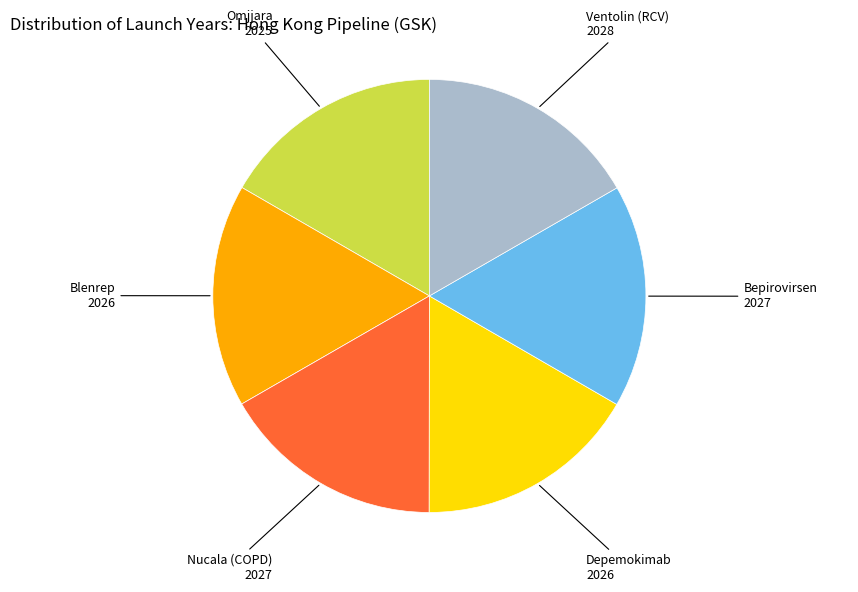

True or false: Omjjara accounts for 3% of the total.

False